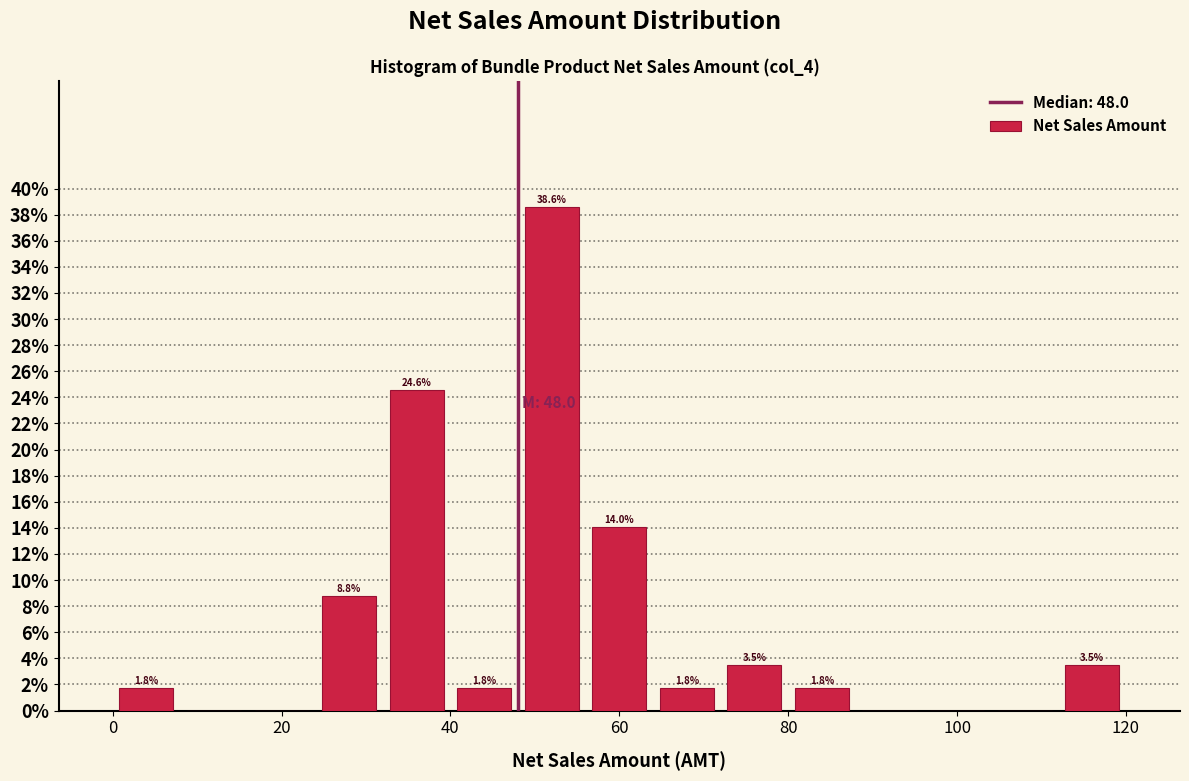

Over which range of the x-axis is the bar tallest?

48 to 56